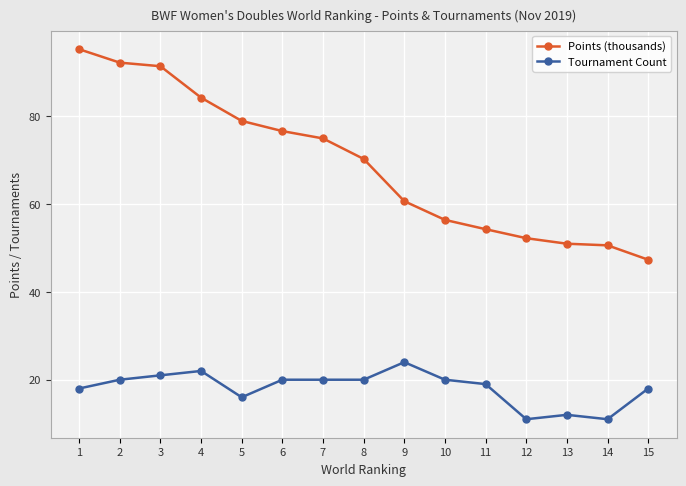

What is the lowest value of the Points (thousands) series?

47.3